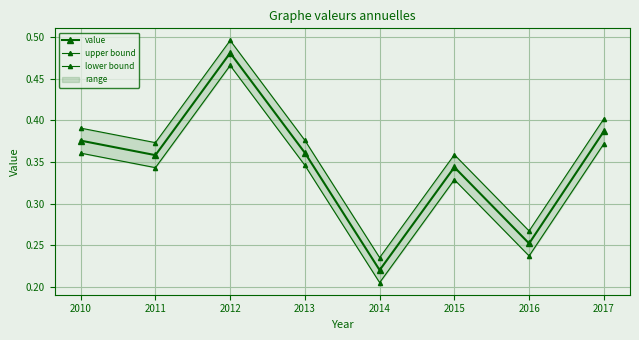

The lower bound series shows 0.2 at 2010. True or false?

False